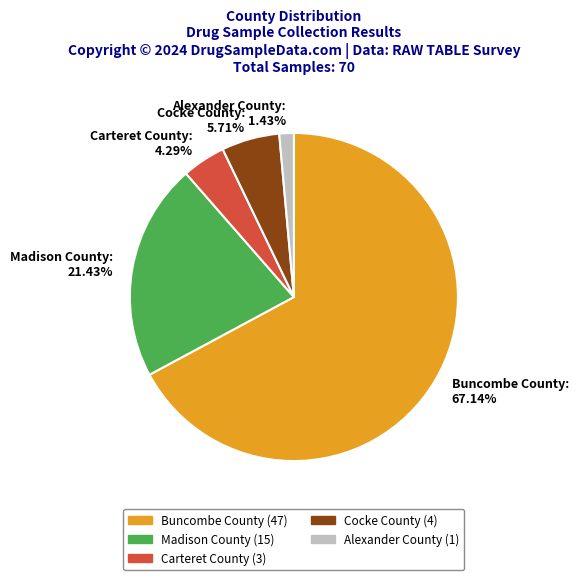

What is the smallest slice in the pie chart?

Alexander County